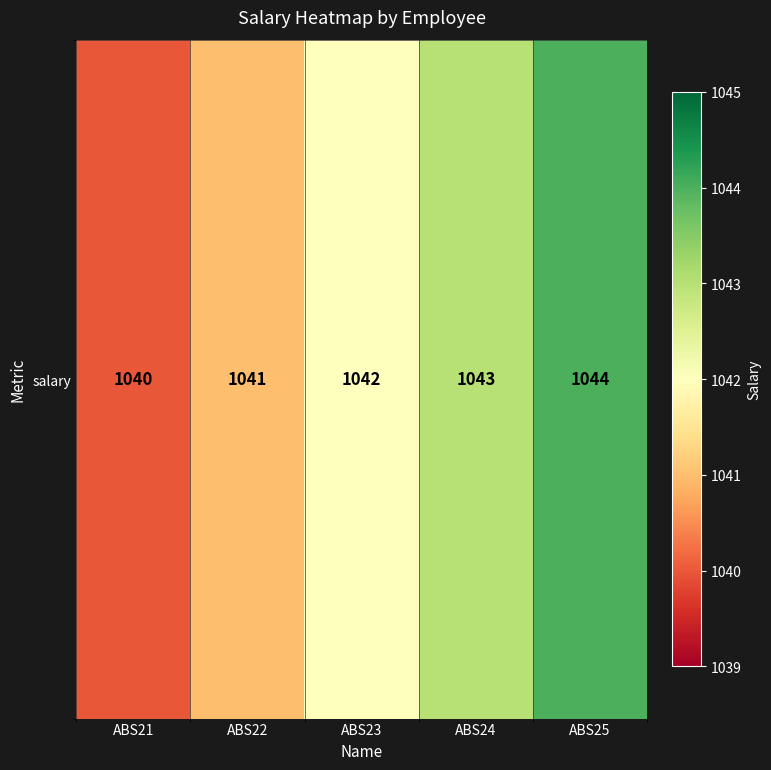

What is the change in value from ABS22 to ABS25?

+3